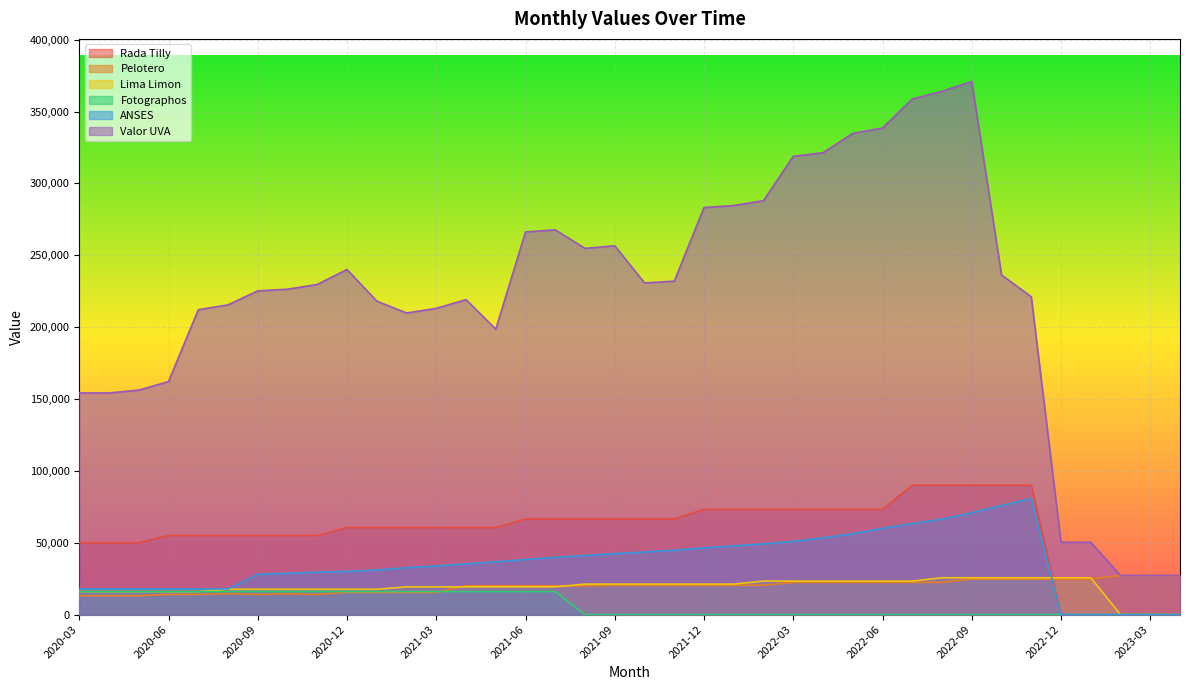

In Valor UVA, how many points are lower than both neighbors (excluding endpoints)?

4